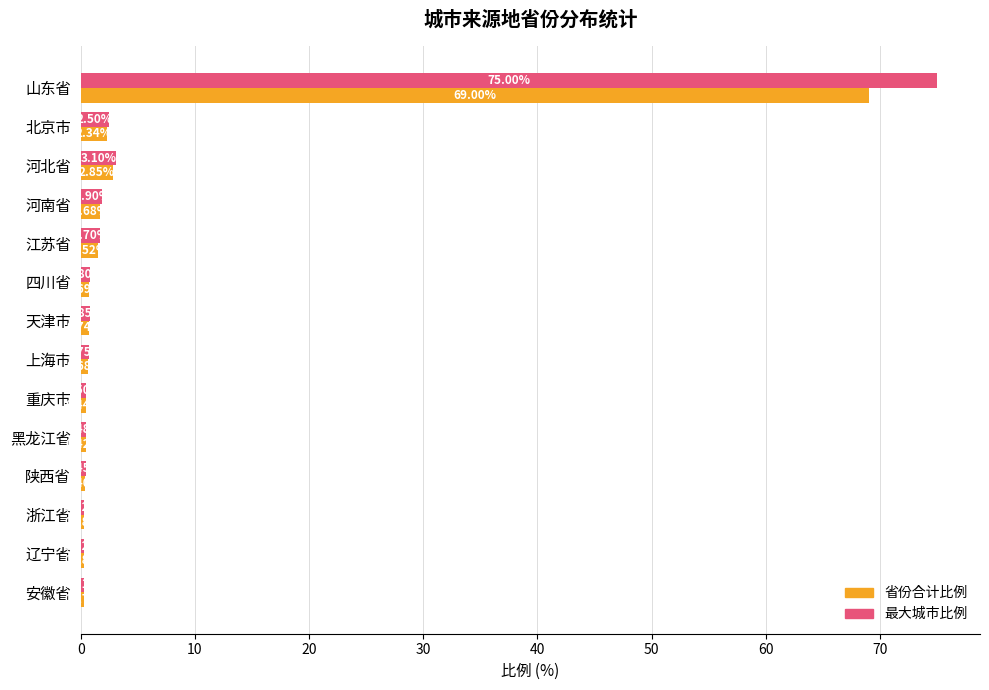

What is the total value across all series at 安徽省?

0.6